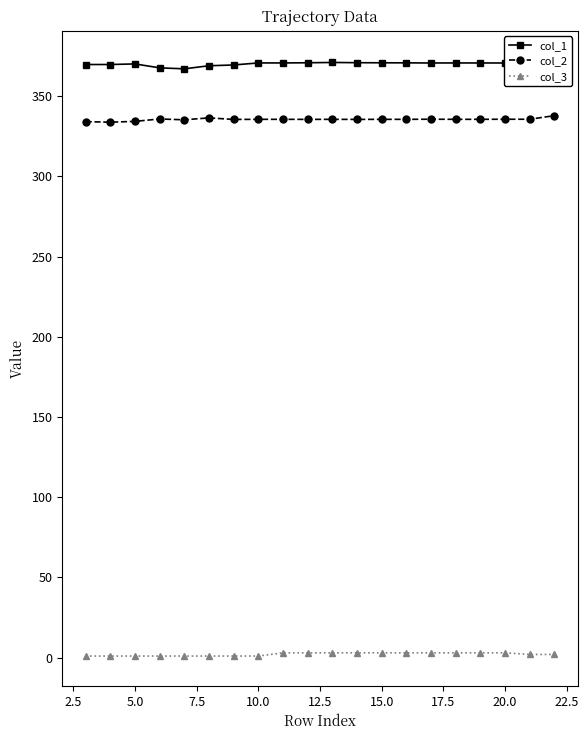

In col_2, how many points are higher than both neighbors (excluding endpoints)?

5